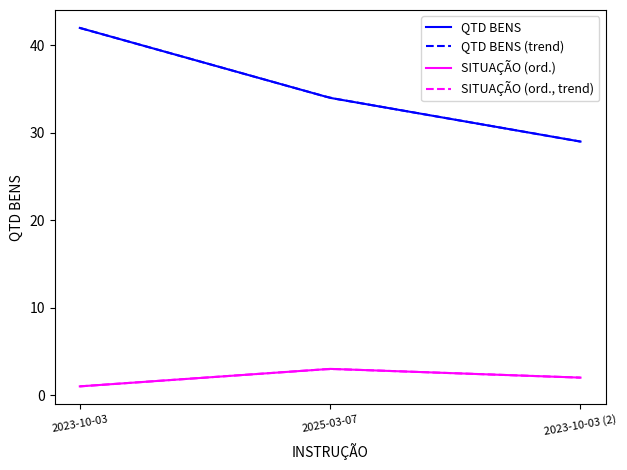

What is the maximum value shown in the chart?

42